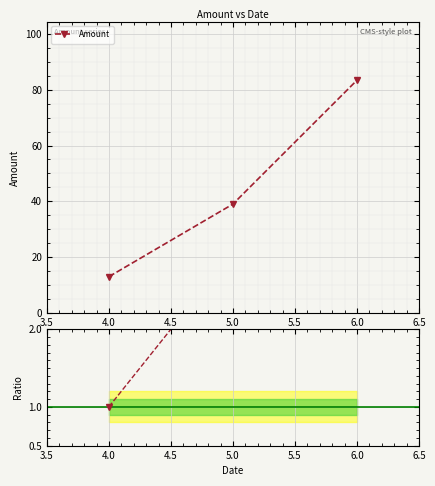

At which label does the data first exceed 39?

5.0